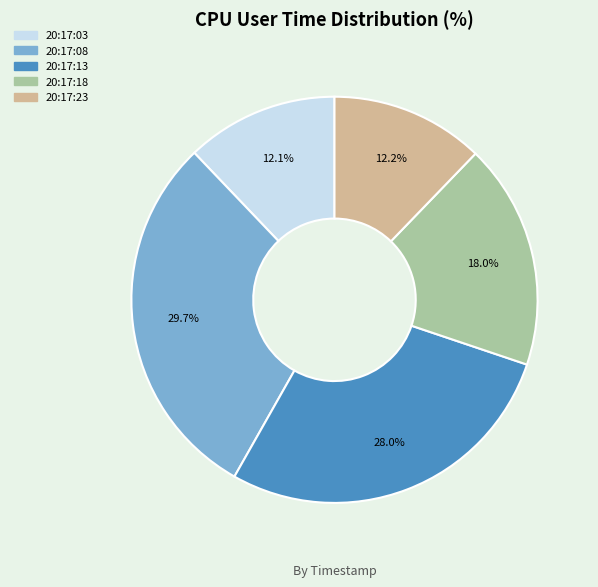

How many slices are in this pie chart?

5